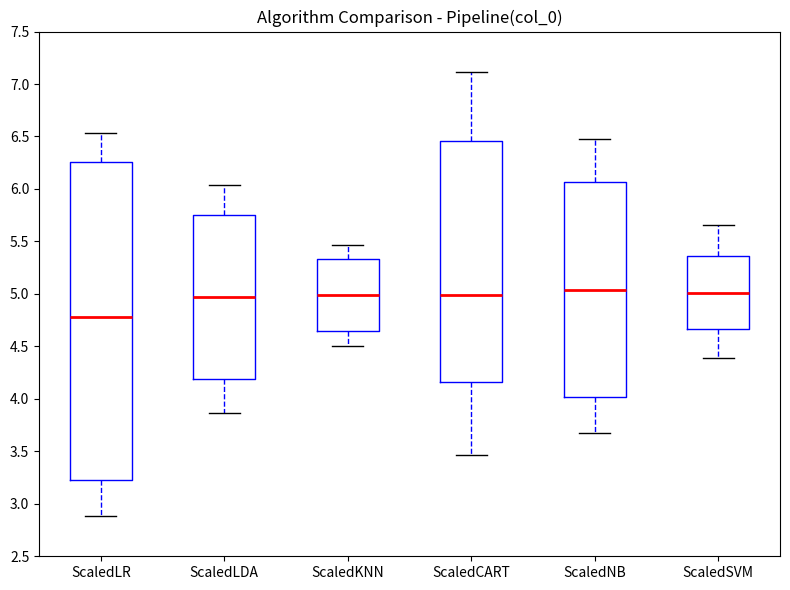

Where does the upper whisker of the box for ScaledKNN end on the y-axis? The values are not printed on the chart, so give them approximately, as read against the axis.

5.45